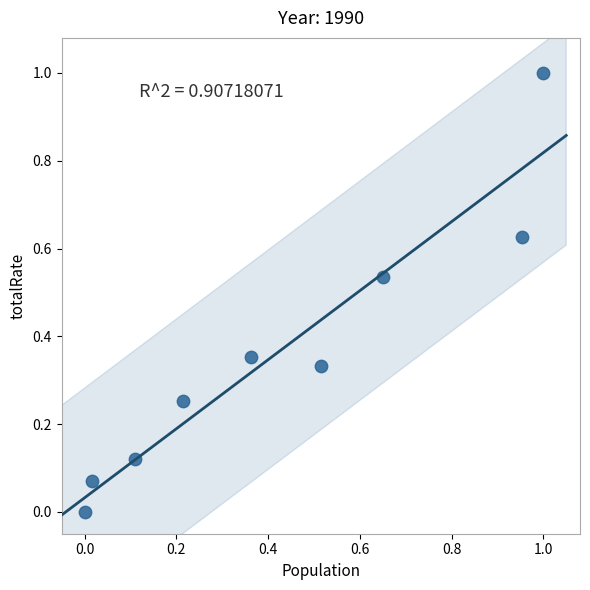

What is the range of X values (max minus min)?

1.0